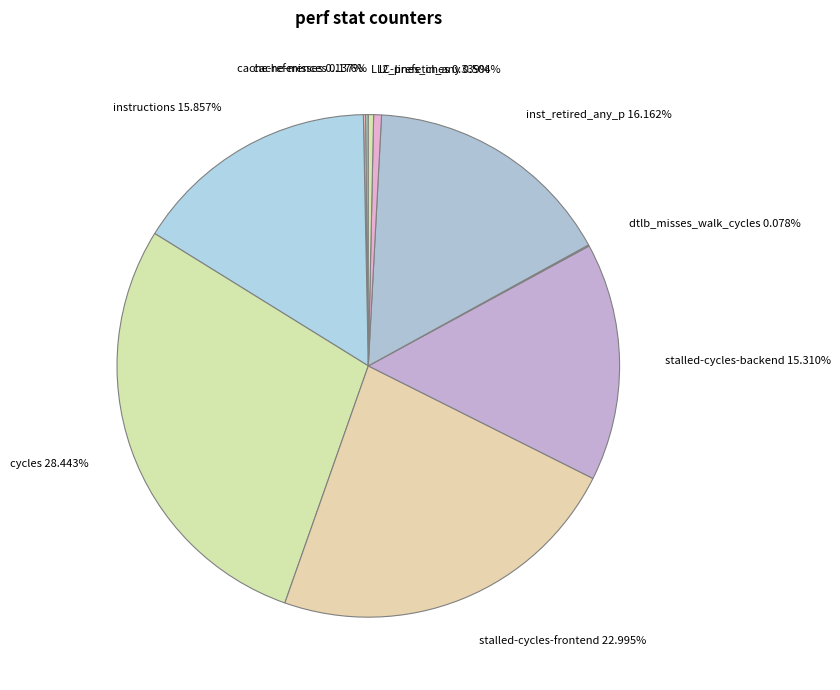

Between stalled-cycles-frontend and LLC-prefetches, which is larger?

stalled-cycles-frontend